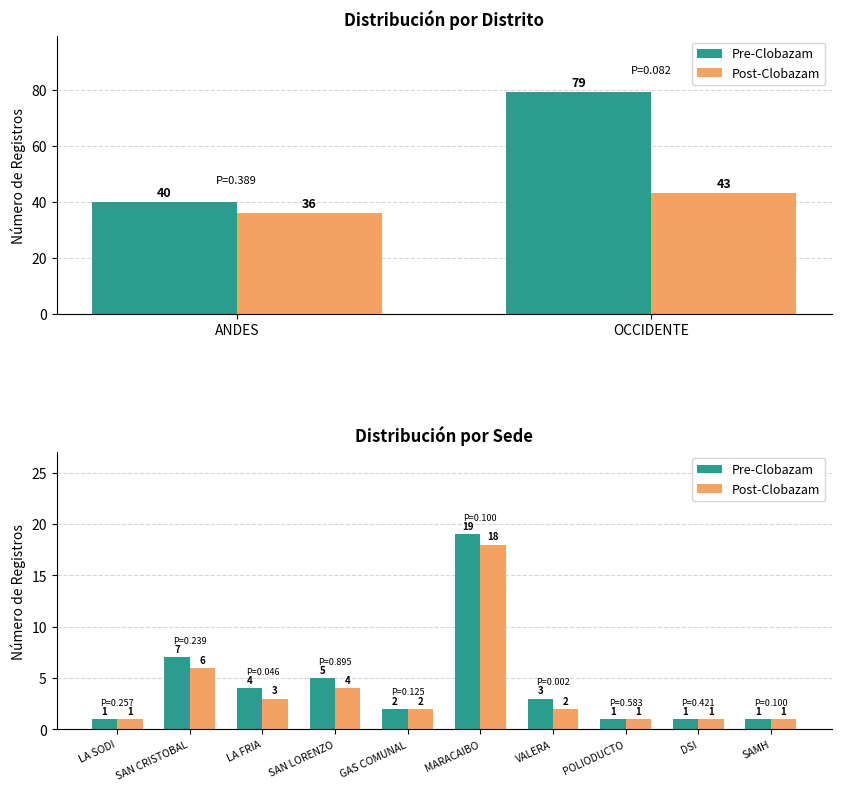

Does the chart contain any negative values?

No